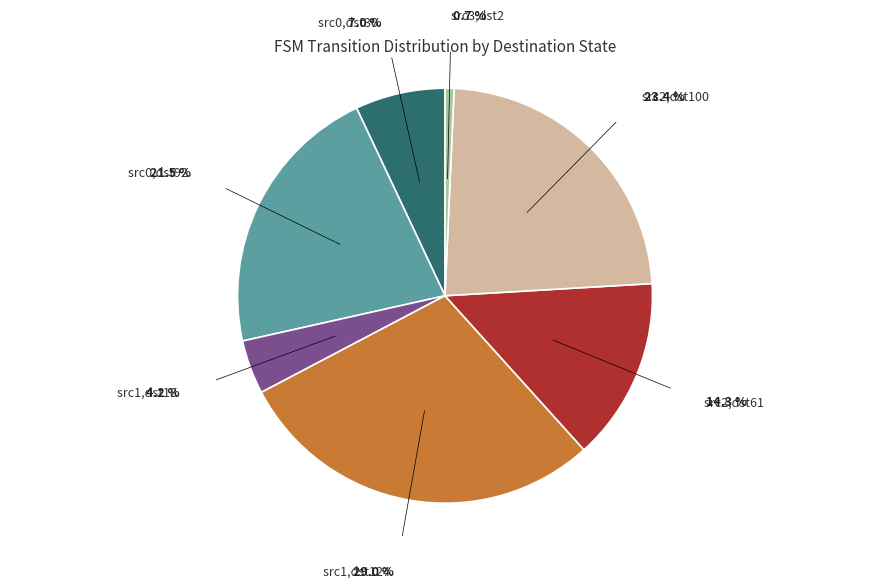

Is there a majority slice in this chart?

No